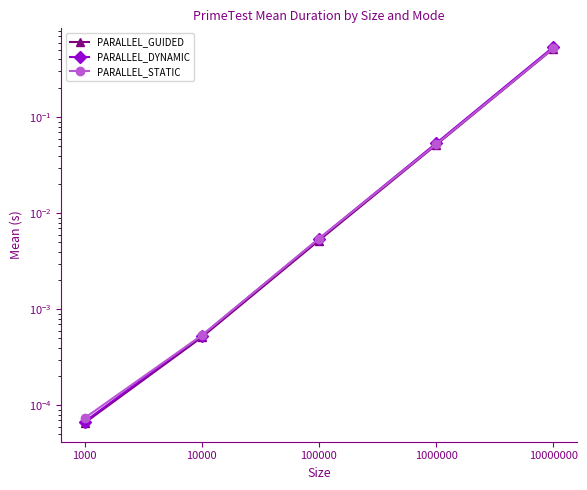

True or false: PARALLEL_GUIDED and PARALLEL_STATIC intersect in this chart.

False